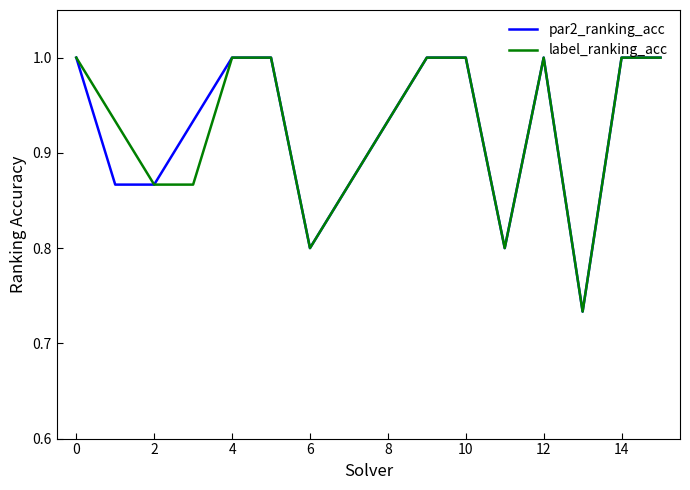

What is the maximum value for par2_ranking_acc?

1.0